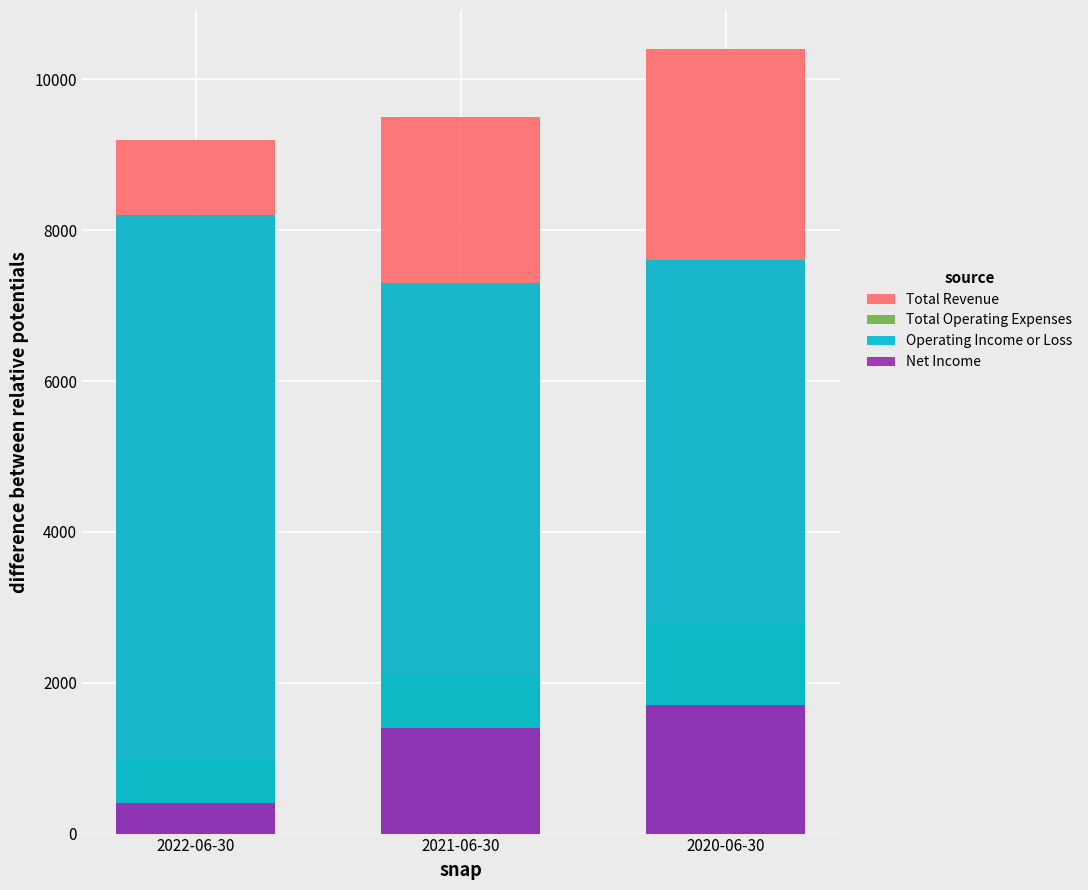

What is the average value of the Total Operating Expenses series?

1967